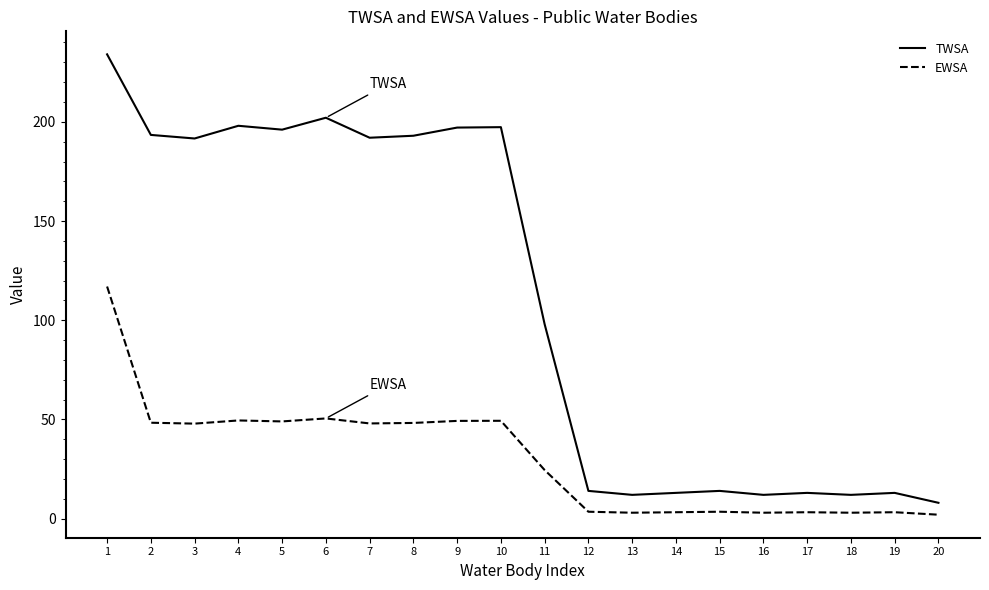

What is the total value across all series at 5?

245.1